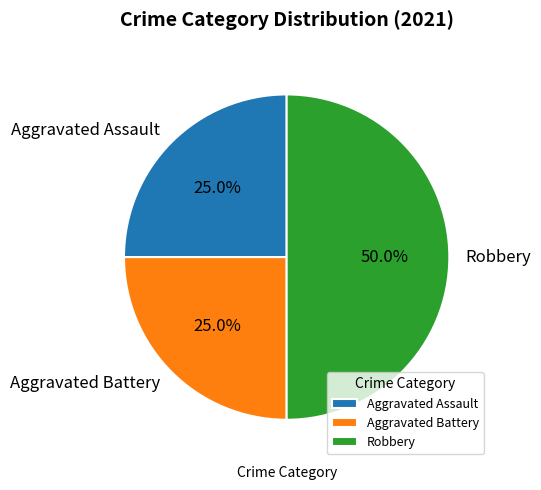

How many segments does this pie chart have?

3